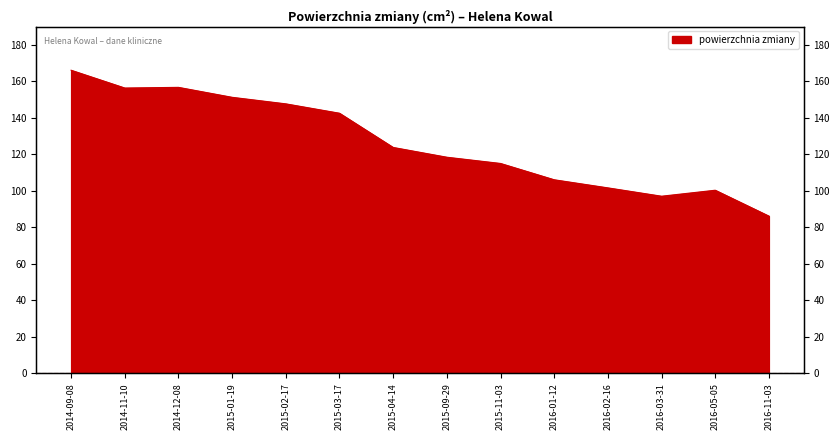

What is the greatest value displayed?

166.1